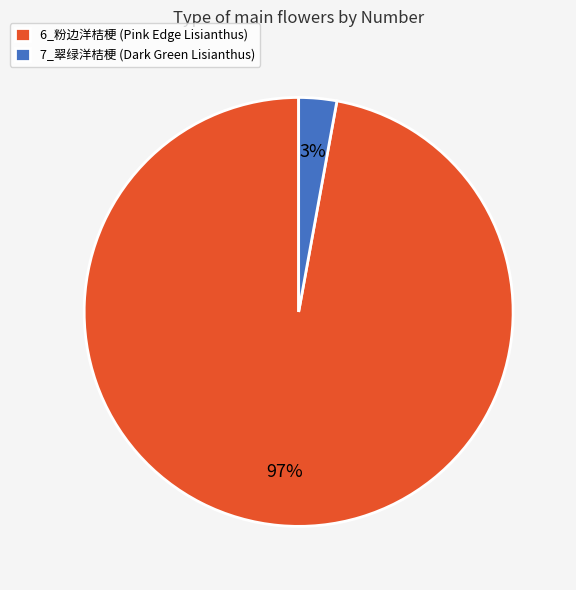

Is it true that 7_翠绿洋桔梗 (Dark Green Lisianthus) is 3% of the pie?

True